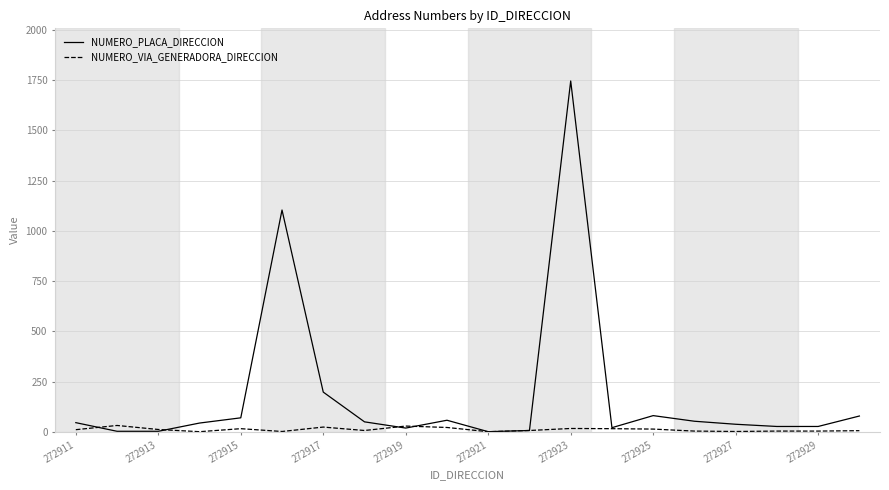

Which series has the largest total across all categories?

NUMERO_PLACA_DIRECCION